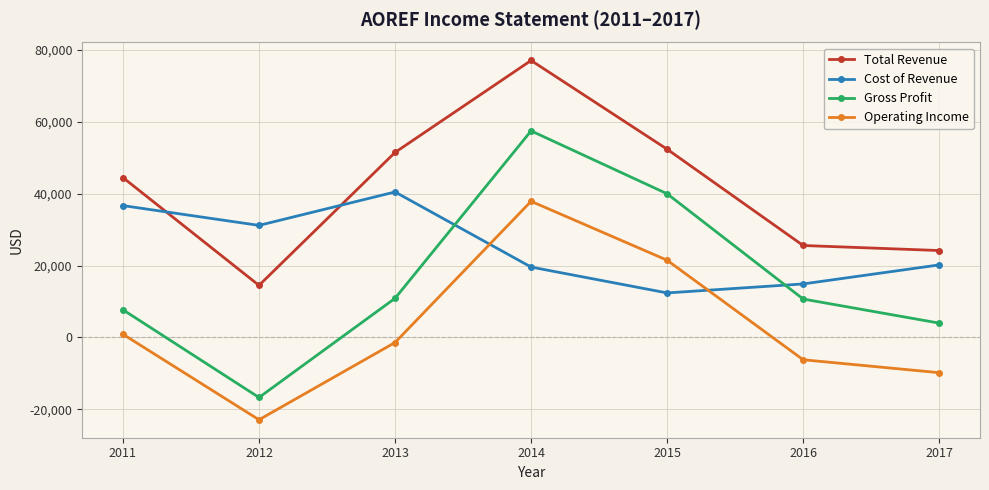

What is the value of the Total Revenue point at the 4th from the left?

77100